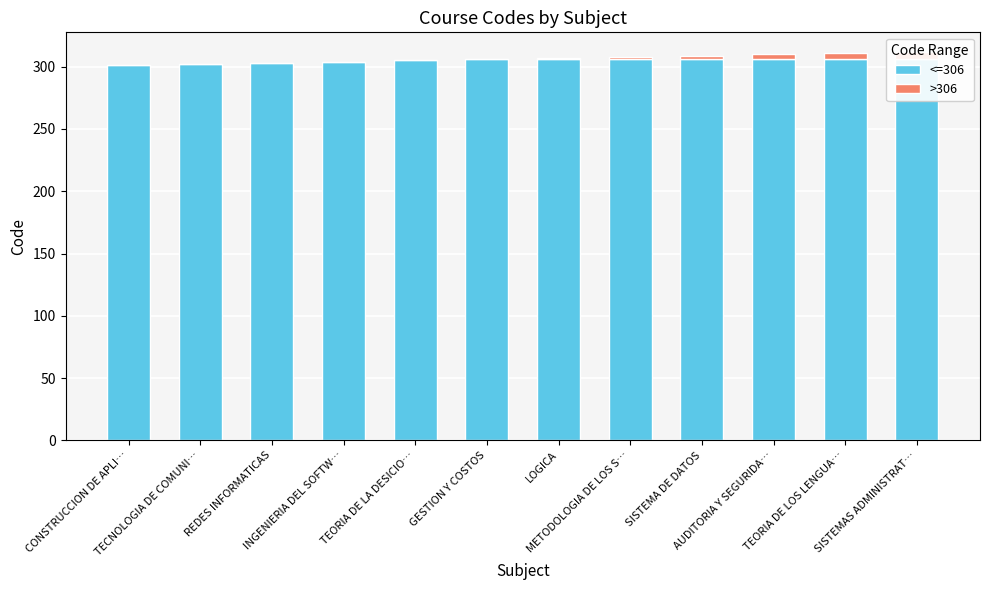

Which series changed the most between CONSTRUCCION DE APLI… and LOGICA?

<=306